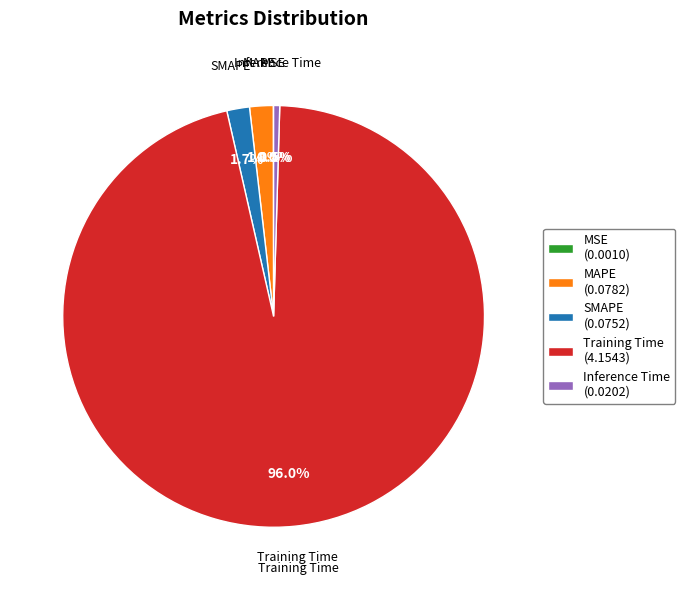

To the nearest percent, what is the combined percentage of MAPE and Training Time?

98%